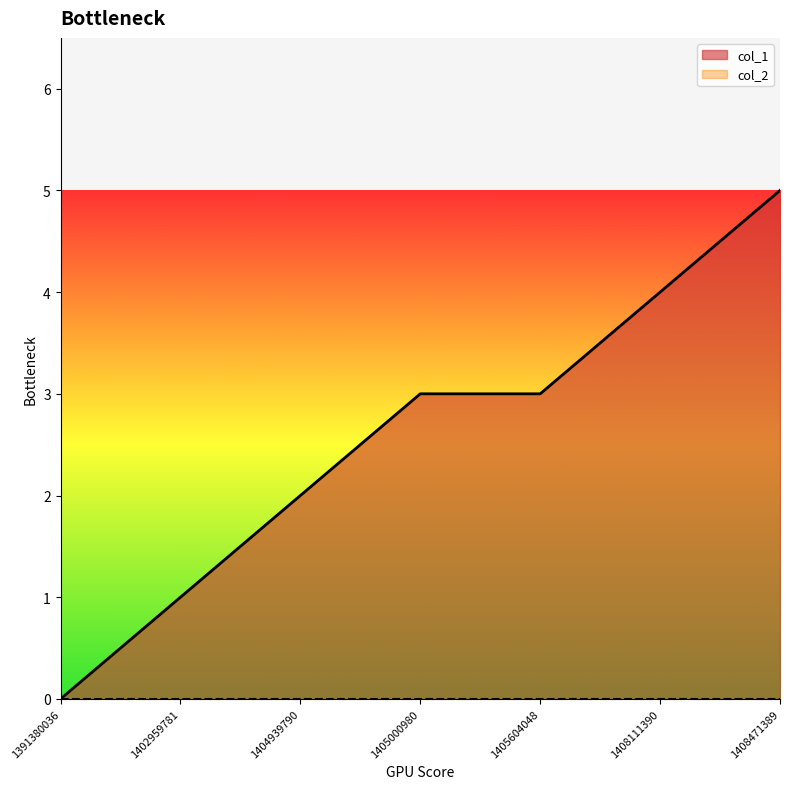

True or false: the data has more than 1 interior local peaks.

False